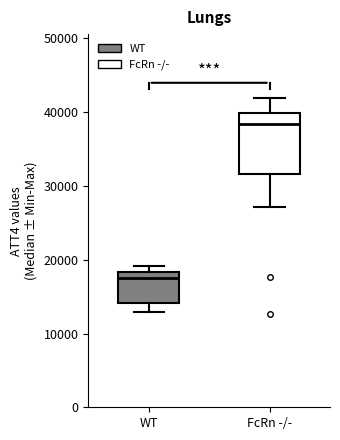

Reading left to right, read every box against the y-axis: the position of its median line, the range the box covers, and the ends of its whiskers. The values are not printed on the chart, so give them approximately, as read against the axis.

WT: median 18000 (just below the box's upper edge), box 14000 to 18000, whiskers 13000 to 19000
FcRn -/-: median 38000, box 32000 to 40000, whiskers 27000 to 42000